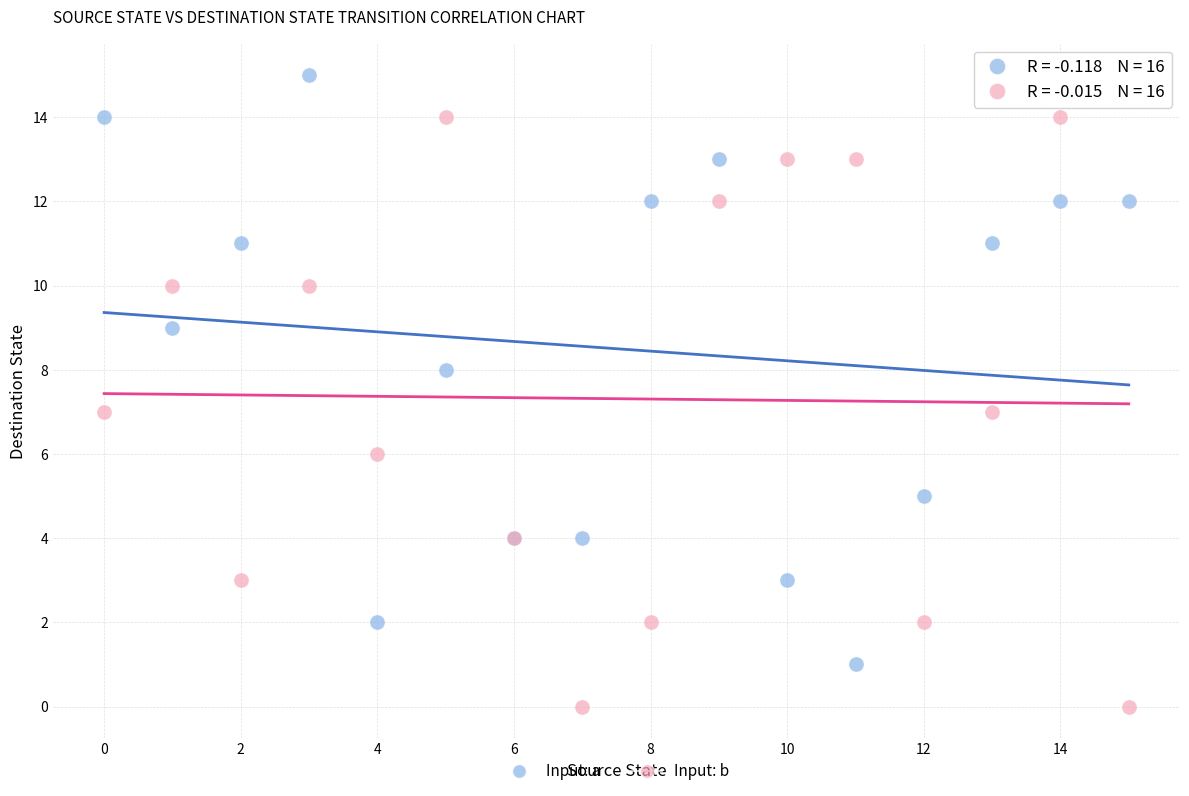

What are all the series names shown in the legend?

Input: a, Input: b